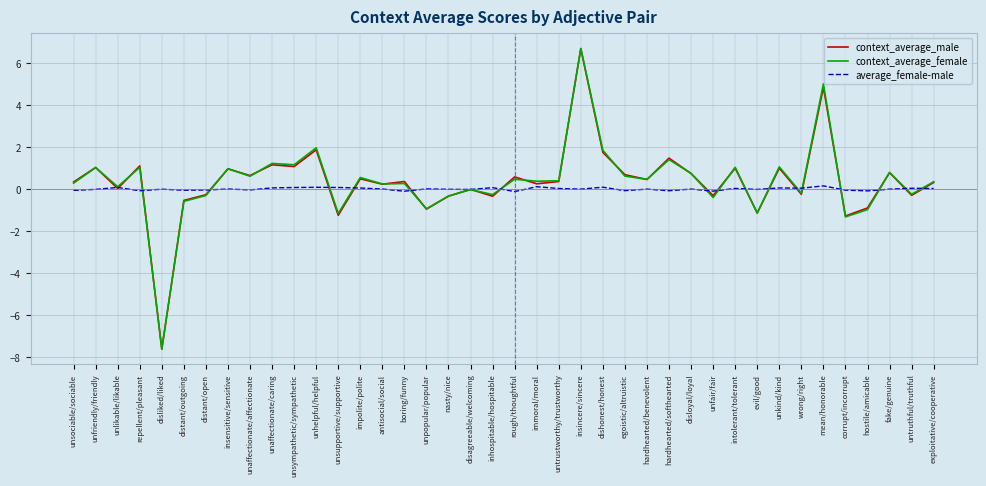

Is the value of average_female-male at corrupt/incorrupt greater than the value of context_average_female at unkind/kind?

No